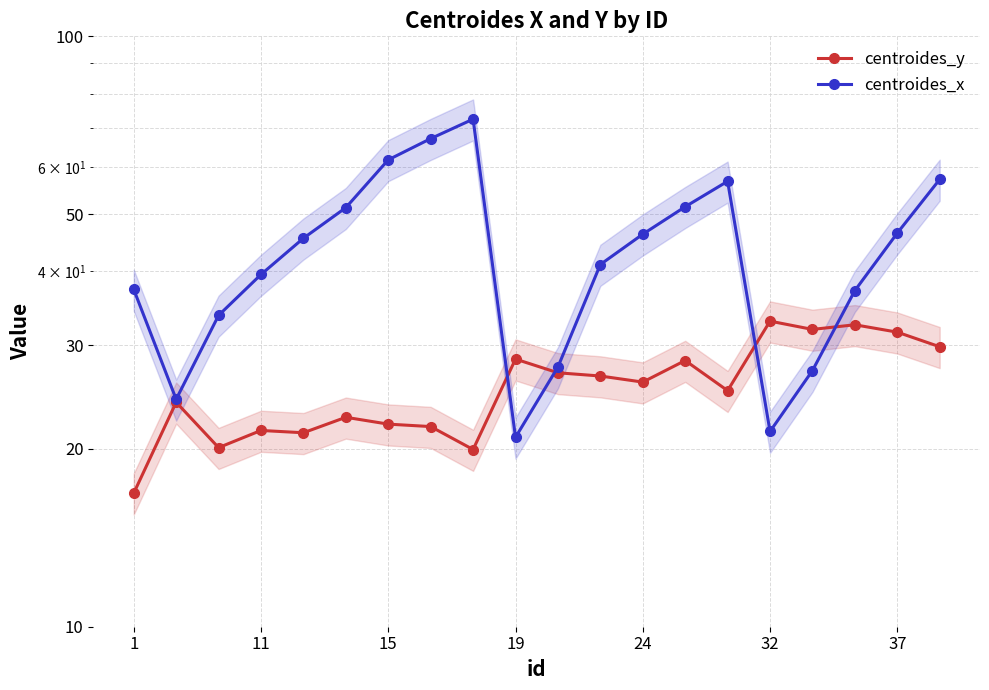

Count the number of categories in the chart.

20